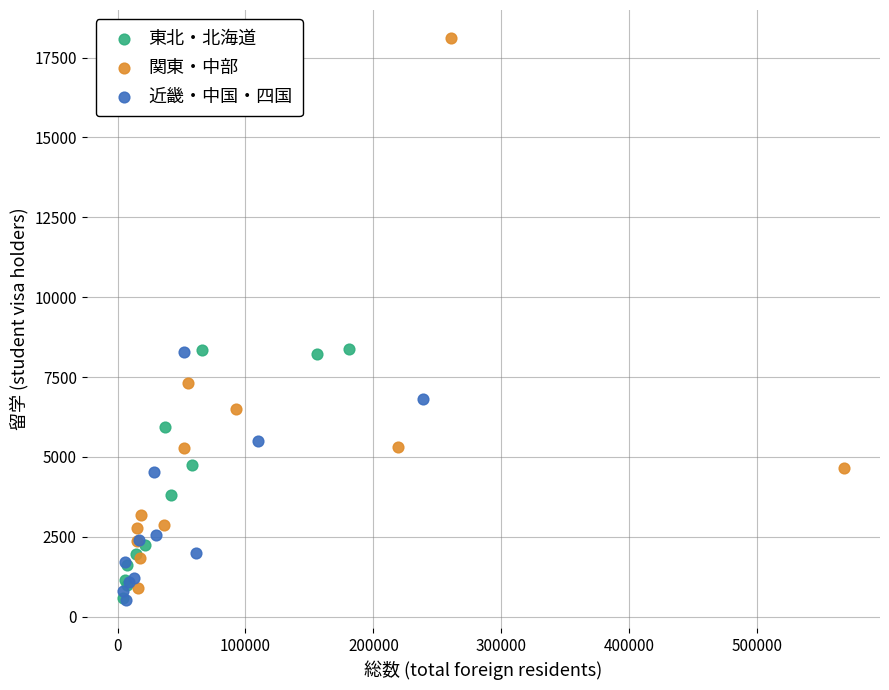

Which series reaches the maximum Y coordinate?

関東・中部